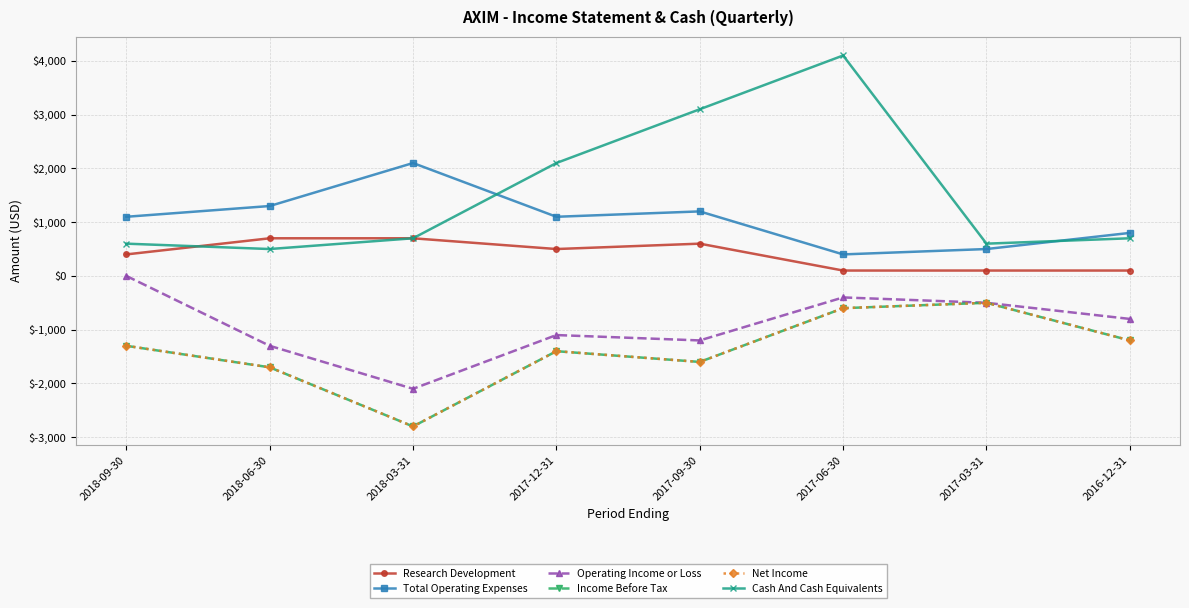

What is the maximum value shown in the chart?

4100